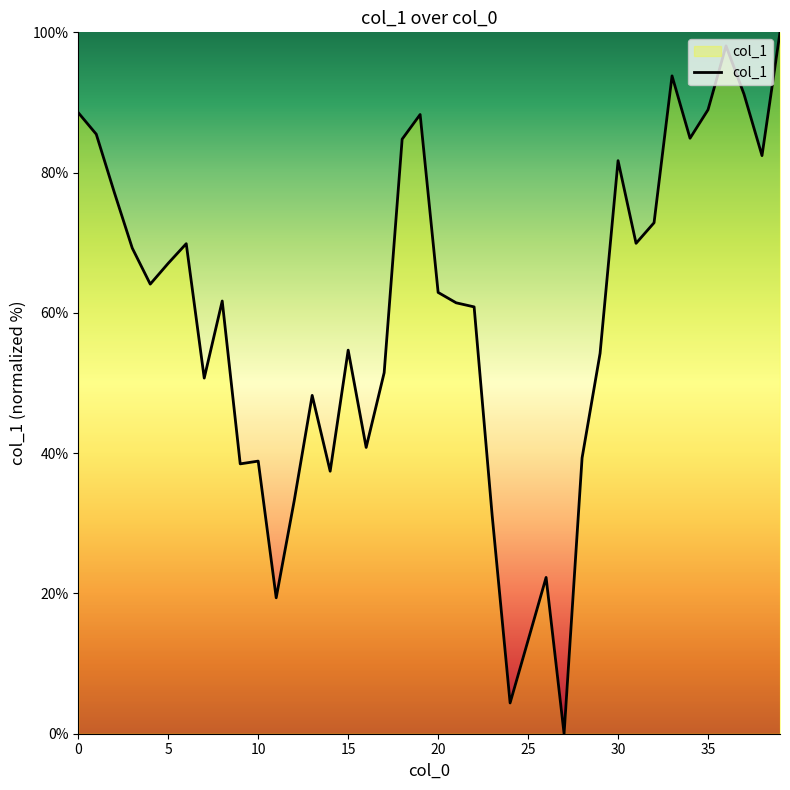

What is the difference between the maximum and minimum values?

100.0